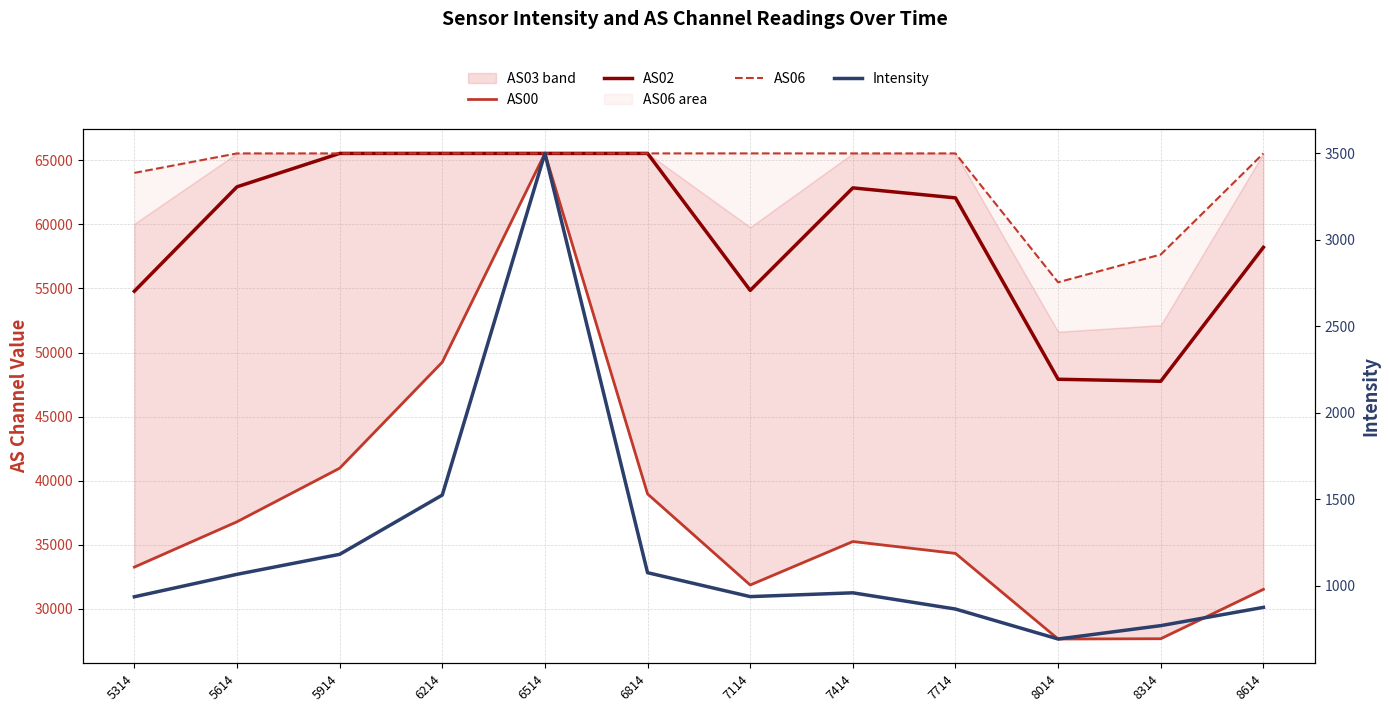

At which category does AS00 reach its first local valley?

7114